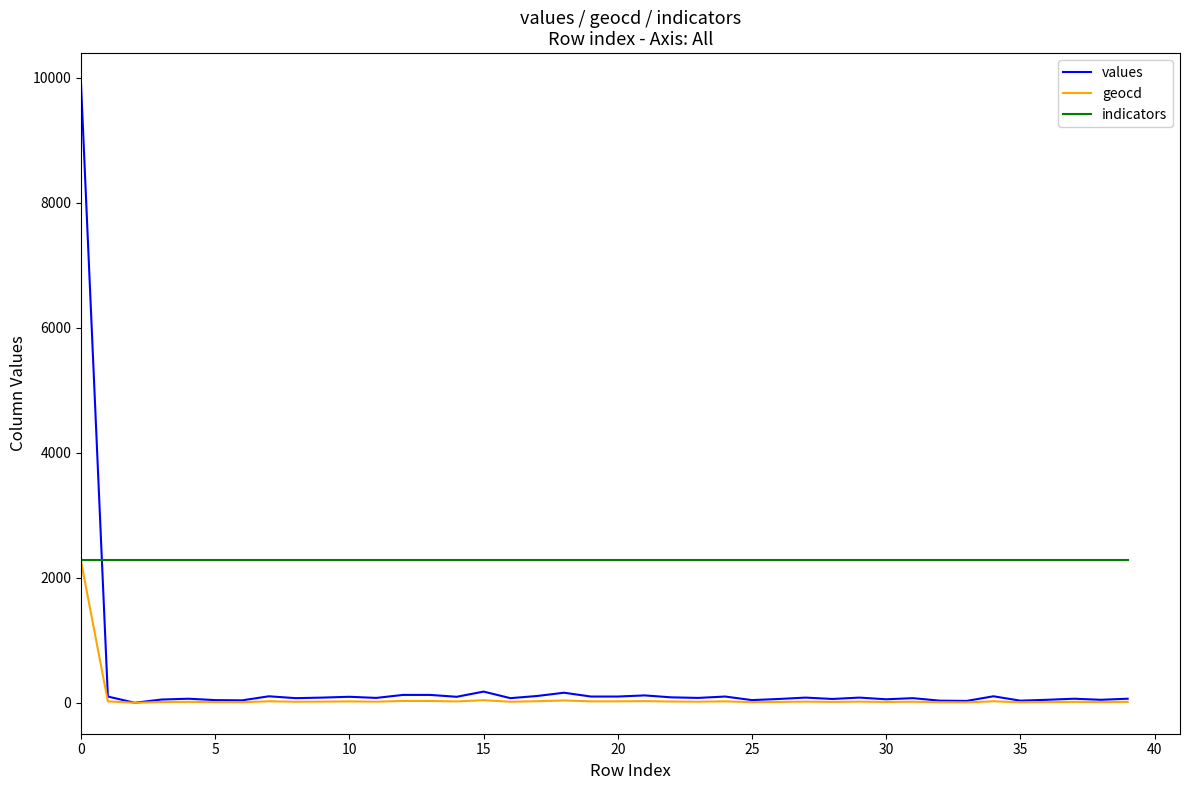

True or false: values and indicators intersect in this chart.

True